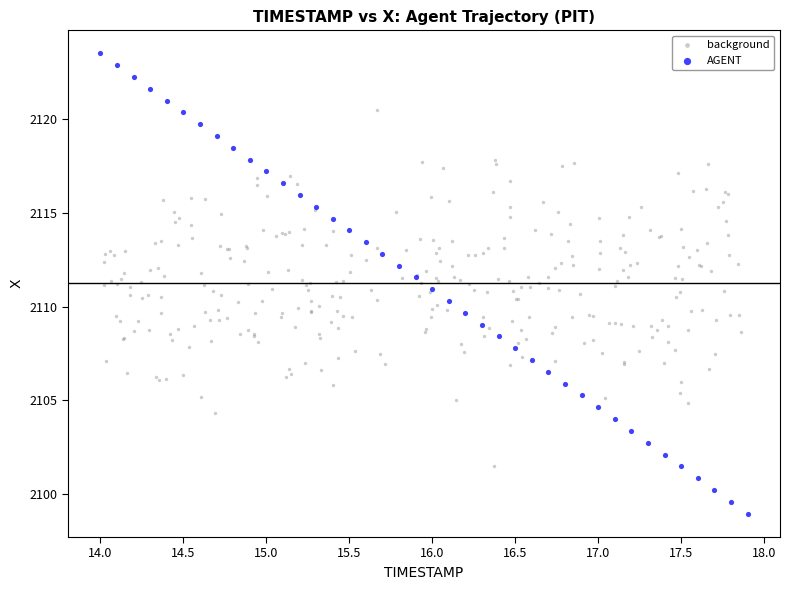

Which series has the widest spread of Y values?

AGENT